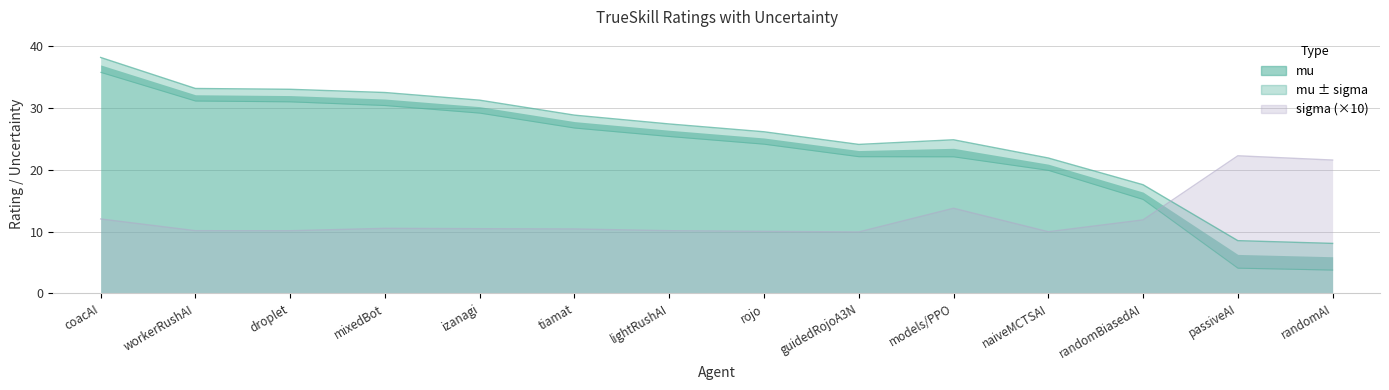

True or false: sigma has more than 2 interior local peaks.

True